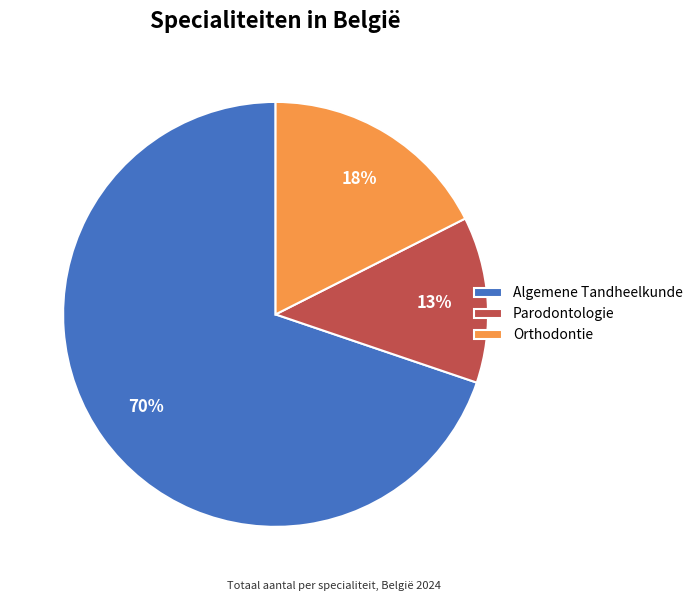

Combined, do Algemene Tandheelkunde and Orthodontie account for over 50%?

Yes